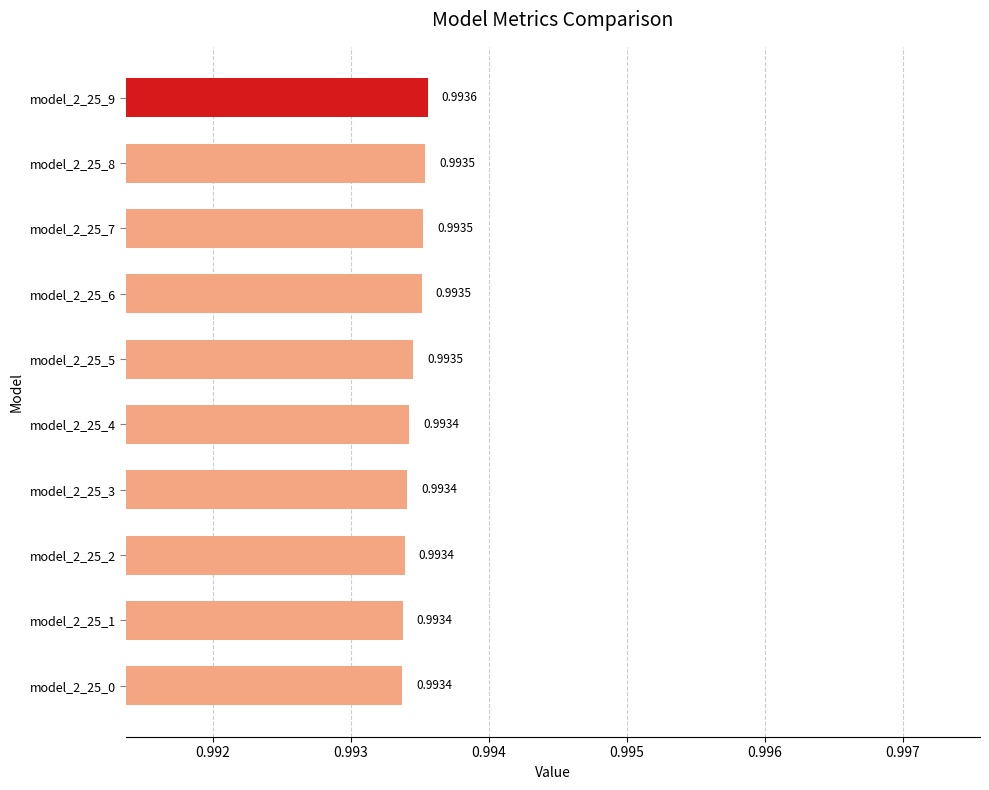

What is the sum of the values at model_2_25_7 and model_2_25_3?

2.0